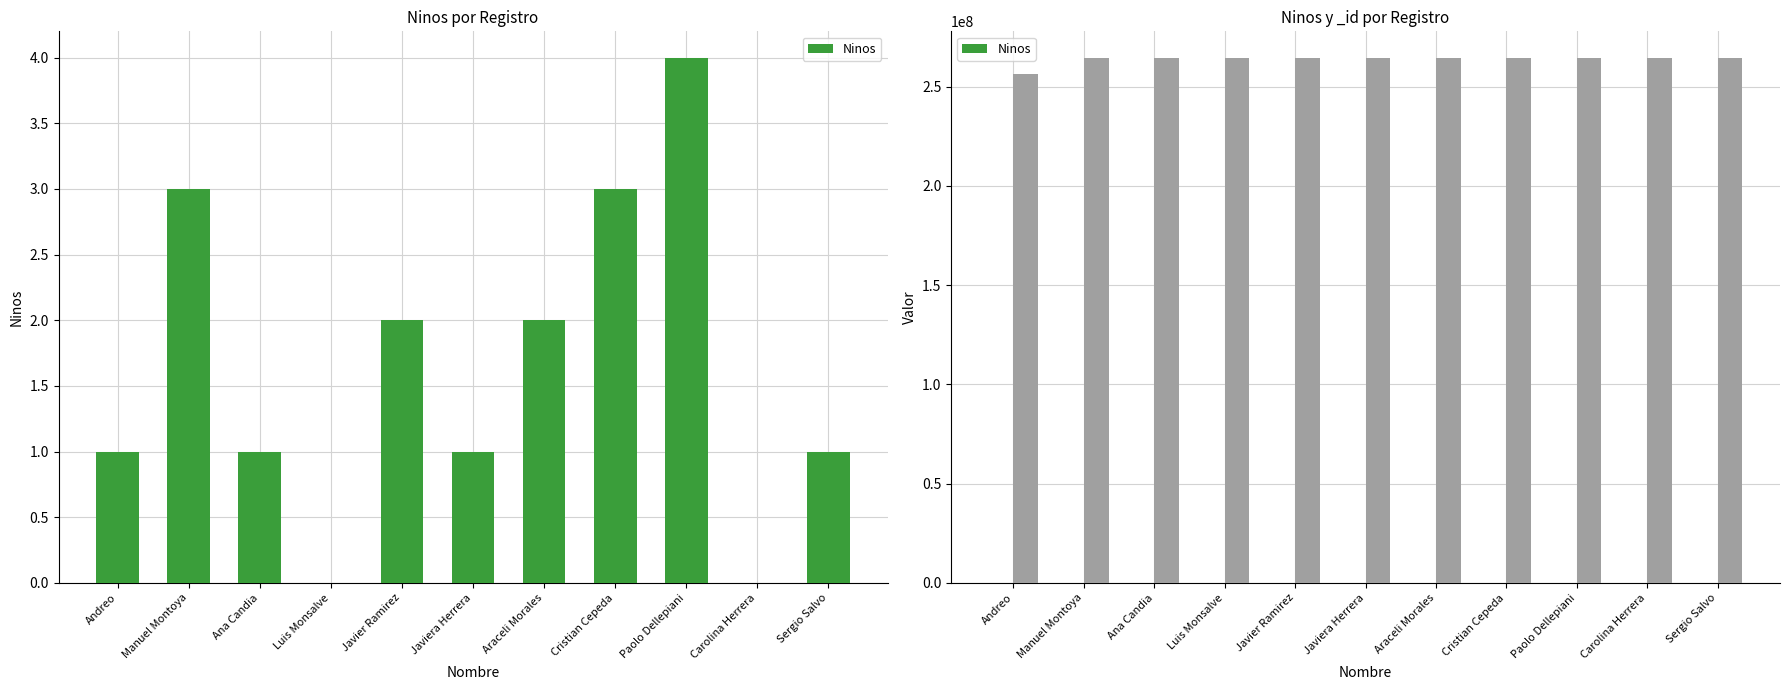

Are the bars horizontal?

No